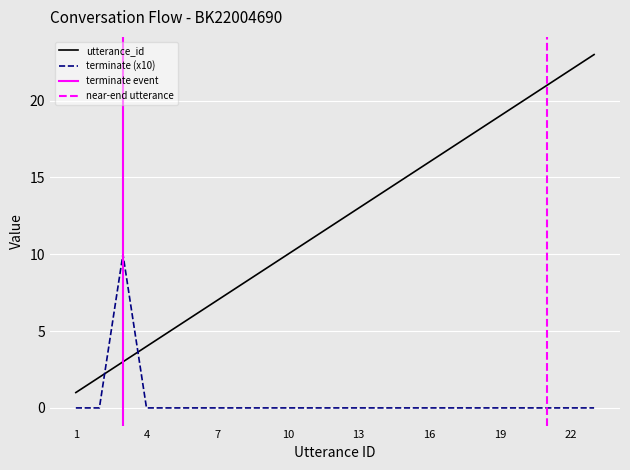

At 8, list the series in order from largest to smallest.

utterance_id, terminate